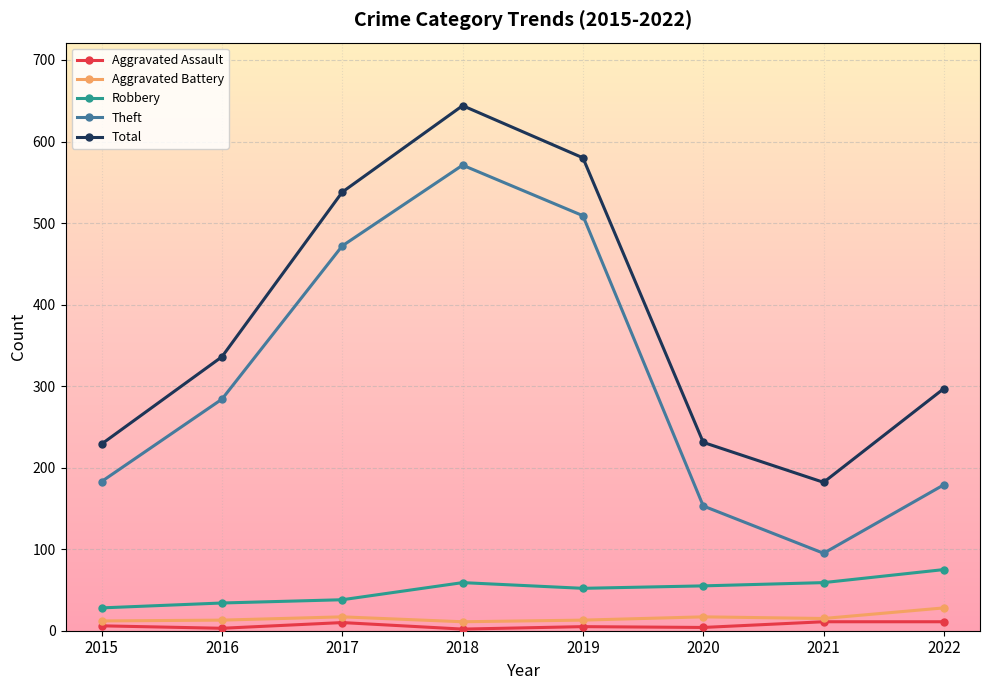

The value of Aggravated Assault at 2018 is 2. True or false?

True